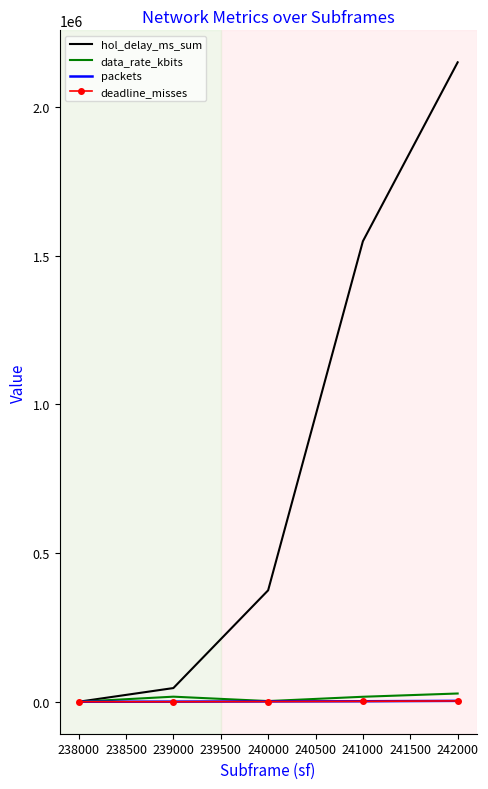

Which category has the highest value across all series?

242000